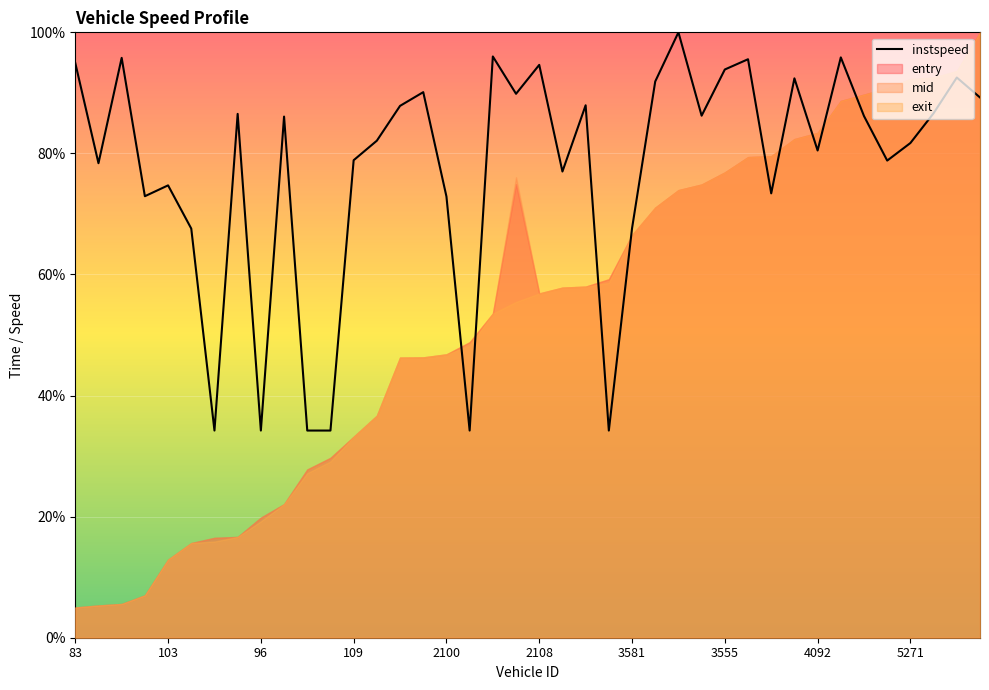

Reading right to left, transcribe all the data shown in this chart.

89.2	92.5	86.6	81.7	78.8	86.2	95.9	80.5	92.4	73.4	95.6	93.9	86.2	100.0	91.9	67.6	34.2	88.0	77.0	94.6	89.8	96.0	34.2	72.9	90.1	87.9	82.1	78.9	34.2	34.2	86.1	34.2	86.5	34.2	67.6	74.7	72.9	95.8	78.4	94.9